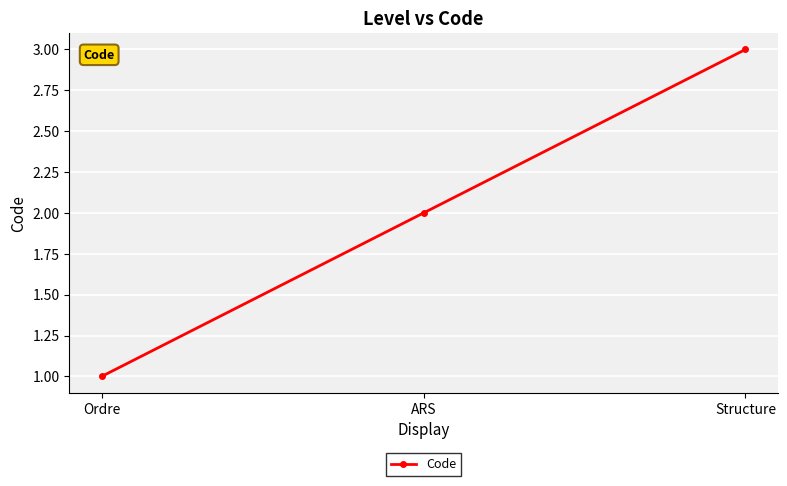

How many lines are shown in the chart?

1